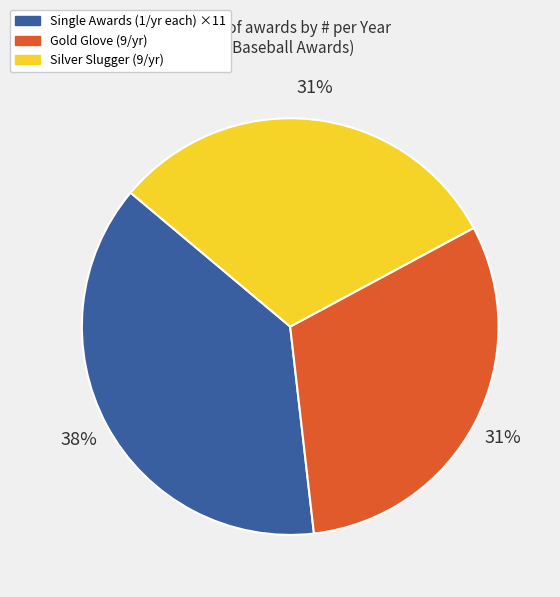

Does any single category account for the majority?

No